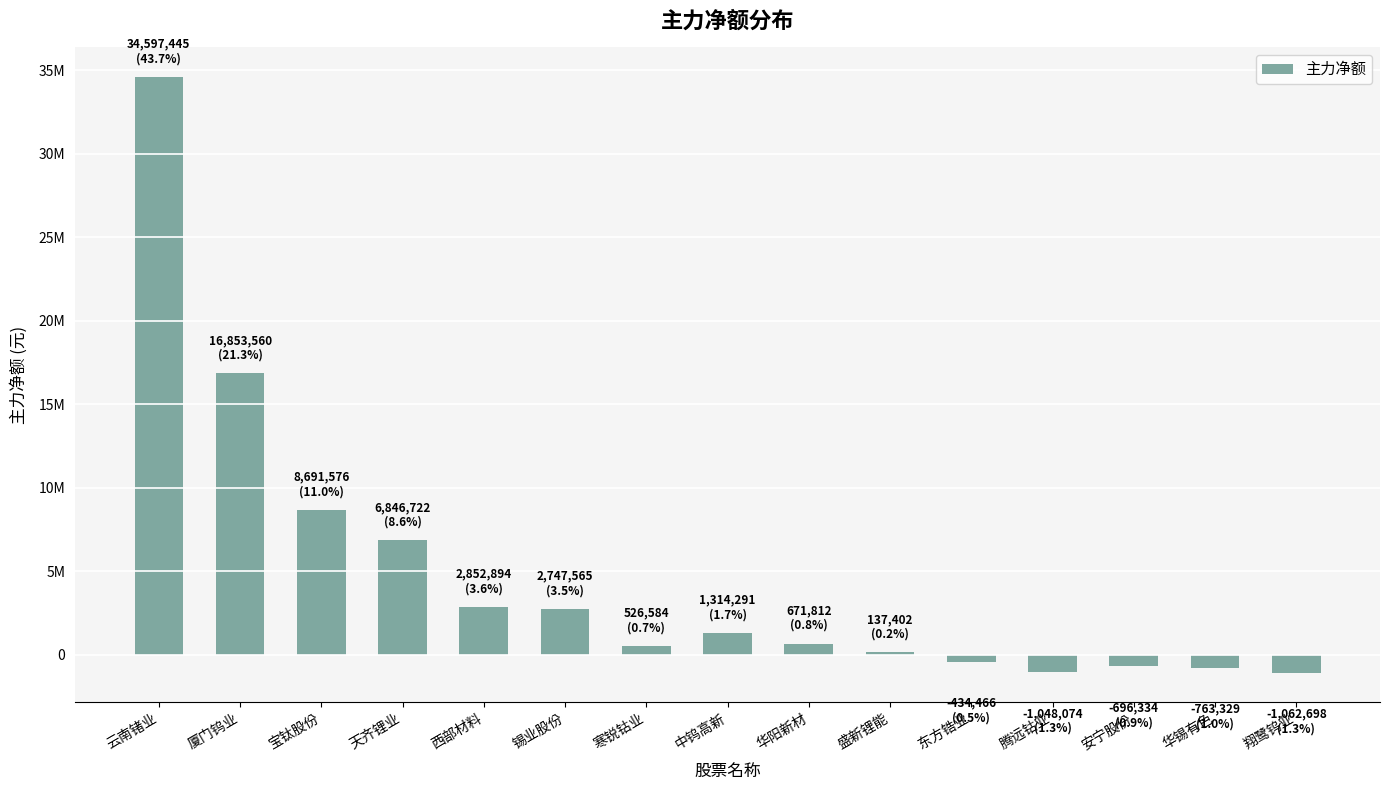

True or false: the data shows 4049629 at 锡业股份.

False